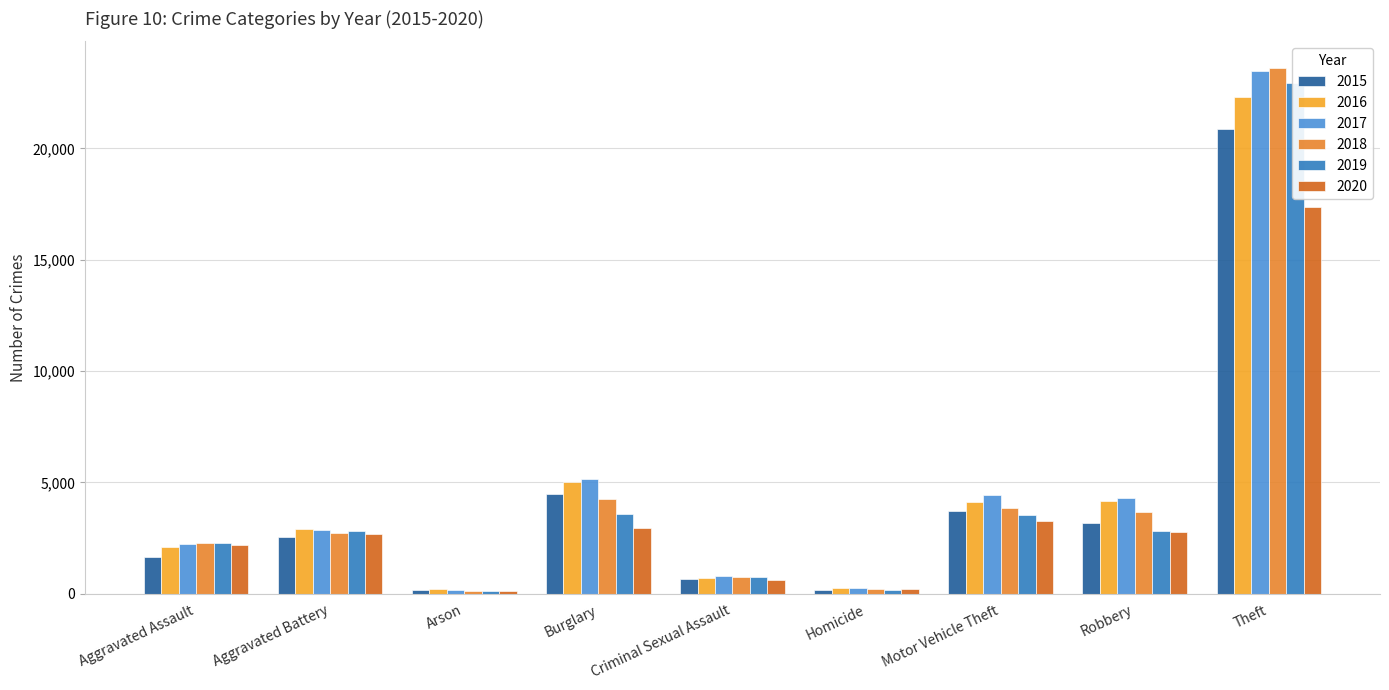

The 2016 series shows 4146 at Robbery. True or false?

True